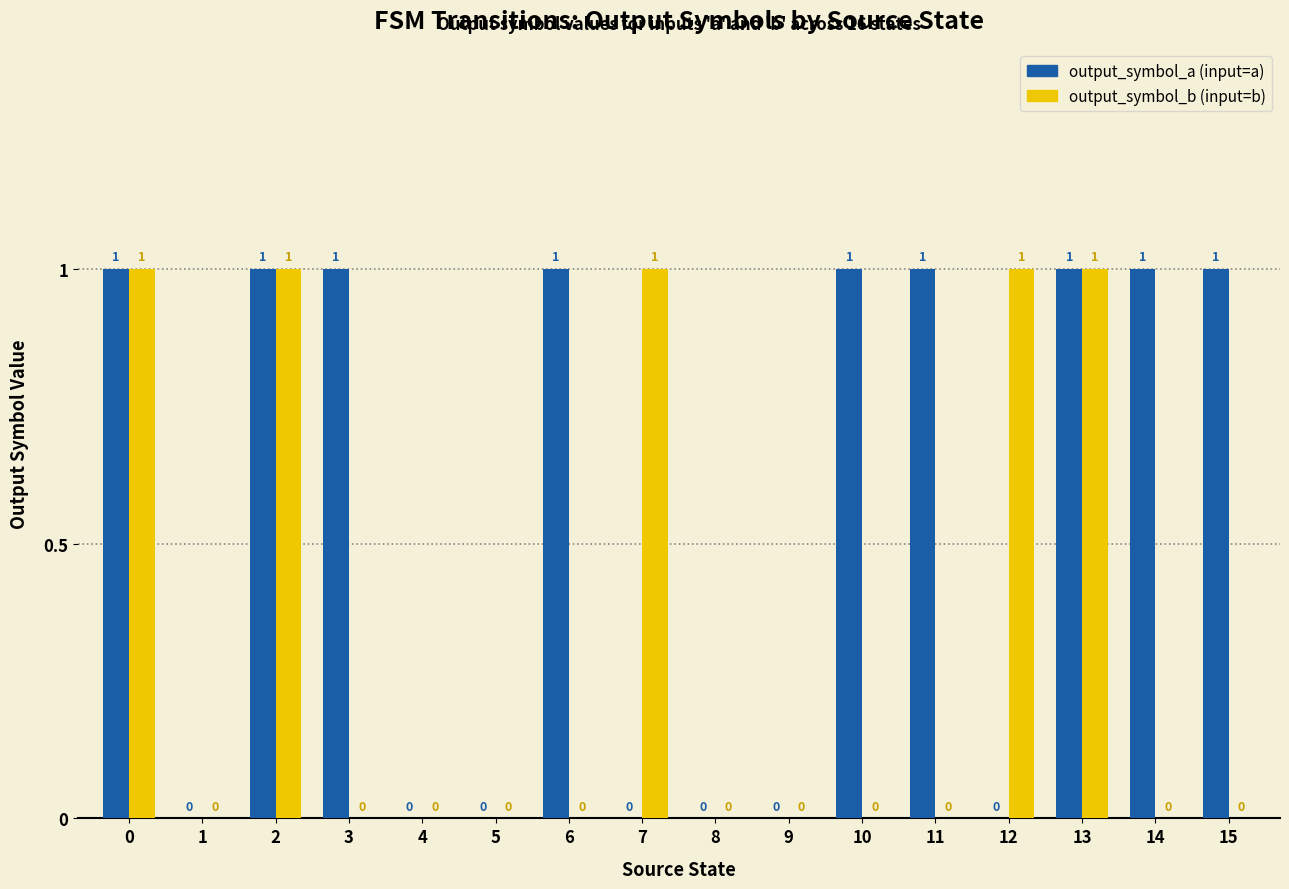

Reading right to left, extract all data points from this chart.

output_symbol_a: 15=1	14=1	13=1	12=0	11=1	10=1	9=0	8=0	7=0	6=1	5=0	4=0	3=1	2=1	1=0	0=1
output_symbol_b: 15=0	14=0	13=1	12=1	11=0	10=0	9=0	8=0	7=1	6=0	5=0	4=0	3=0	2=1	1=0	0=1